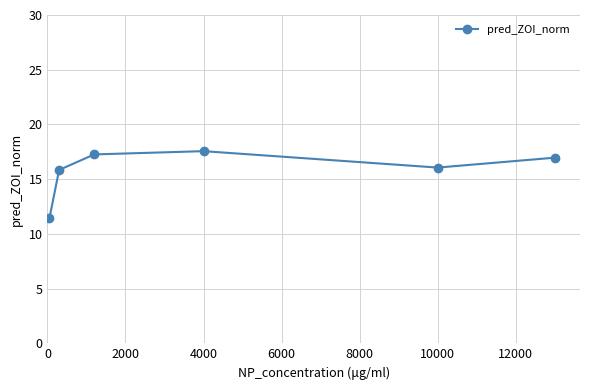

What is the difference between the maximum and minimum values?

6.2